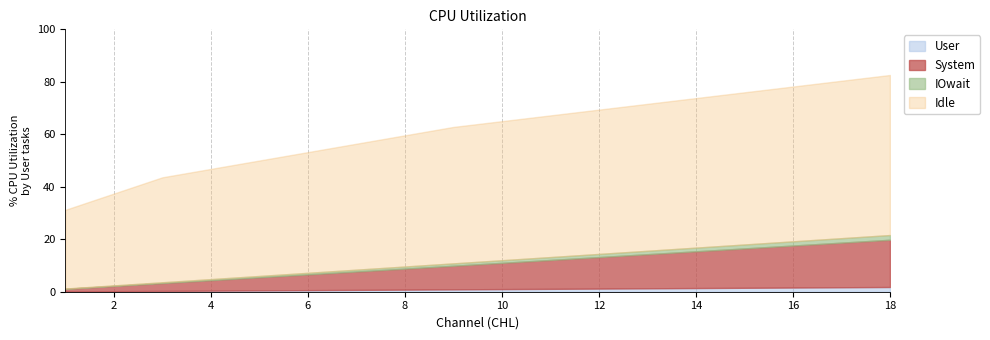

Reading left to right, transcribe all the data shown in this chart.

User: 1=0.1	2=0.2	3=0.3	4=0.4	5=0.5	6=0.6	7=0.7	8=0.8	9=0.9	10=1.0	11=1.1	12=1.2	13=1.3	14=1.4	15=1.5	16=1.6	17=1.7	18=1.8
System: 1=1.0	2=2.0	3=3.0	4=4.0	5=5.0	6=6.0	7=7.0	8=8.0	9=9.0	10=10.0	11=11.0	12=12.0	13=13.0	14=14.0	15=15.0	16=16.0	17=17.0	18=18.0
IOwait: 1=0.1	2=0.2	3=0.3	4=0.4	5=0.5	6=0.6	7=0.7	8=0.8	9=0.9	10=1.0	11=1.1	12=1.2	13=1.3	14=1.4	15=1.5	16=1.6	17=1.7	18=1.8
Idle: 1=30.0	2=35.0	3=40.0	4=42.0	5=44.0	6=46.0	7=48.0	8=50.0	9=52.0	10=53.0	11=54.0	12=55.0	13=56.0	14=57.0	15=58.0	16=59.0	17=60.0	18=61.0